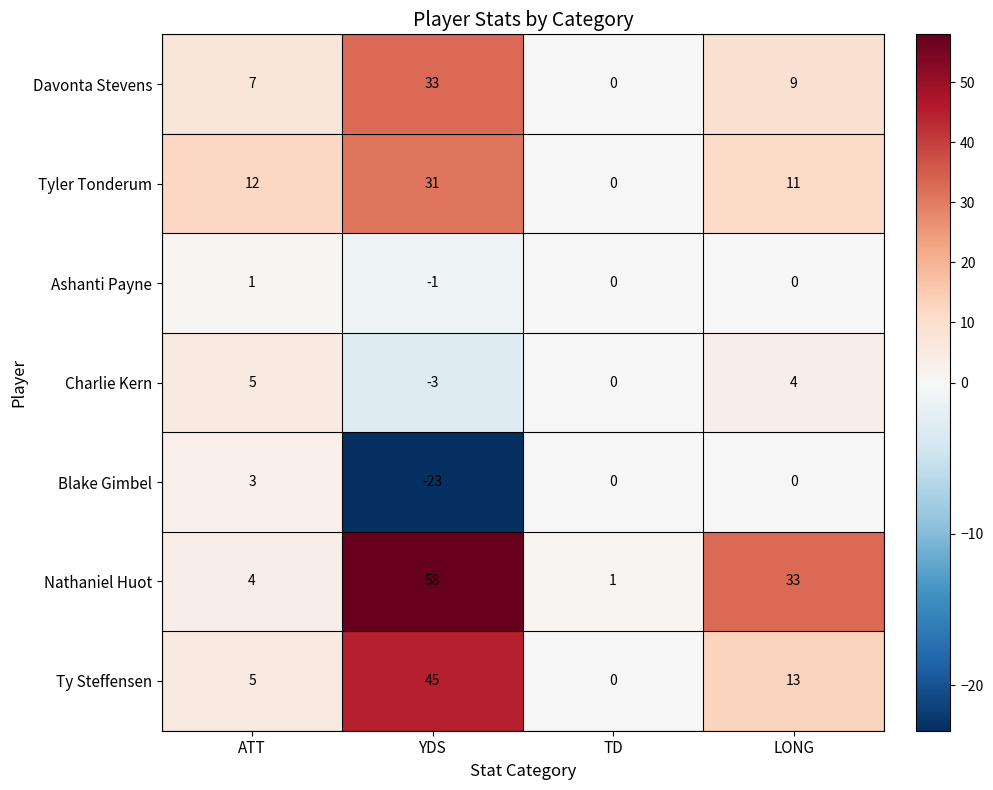

Reading left to right, transcribe all the data shown in this chart.

Davonta Stevens: 7	33	0	9
Tyler Tonderum: 12	31	0	11
Ashanti Payne: 1	-1	0	0
Charlie Kern: 5	-3	0	4
Blake Gimbel: 3	-23	0	0
Nathaniel Huot: 4	58	1	33
Ty Steffensen: 5	45	0	13